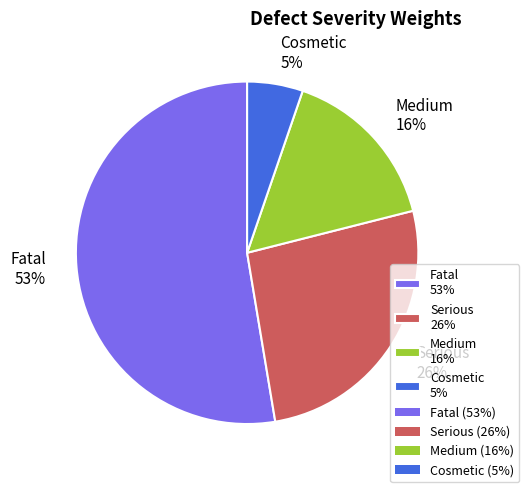

Which category has the biggest portion of the pie?

Fatal